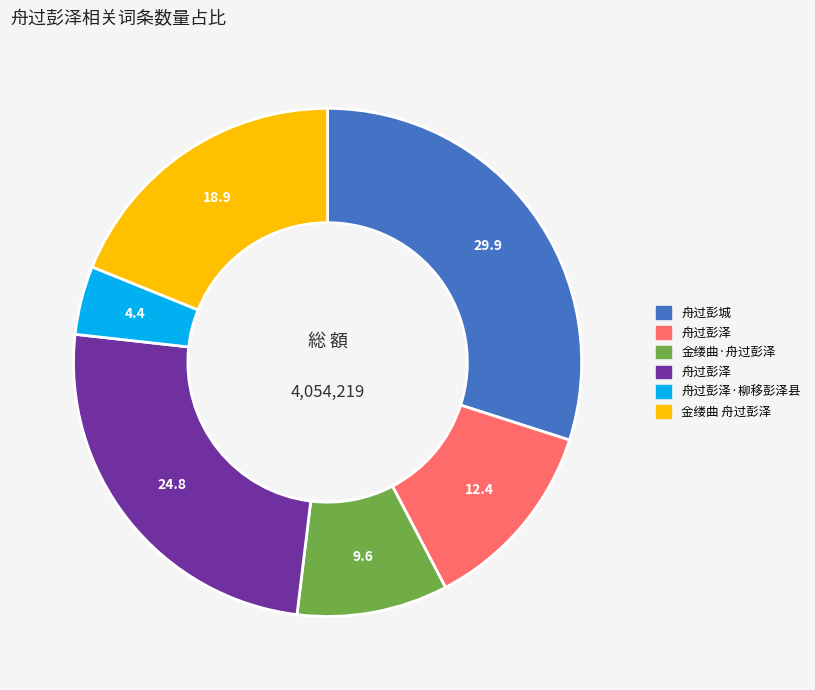

How many segments does this pie chart have?

6